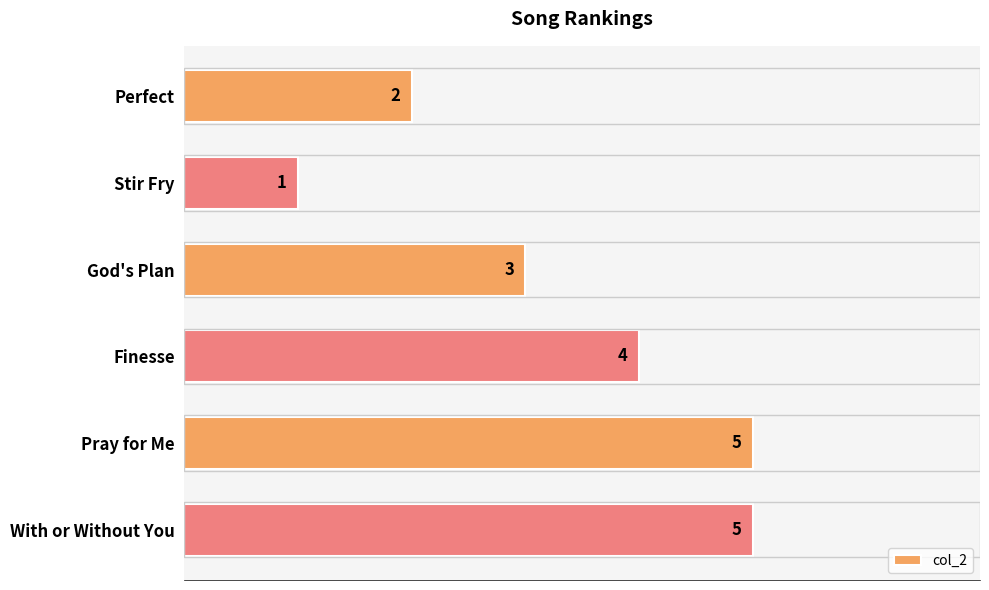

How many bars are there in total?

6